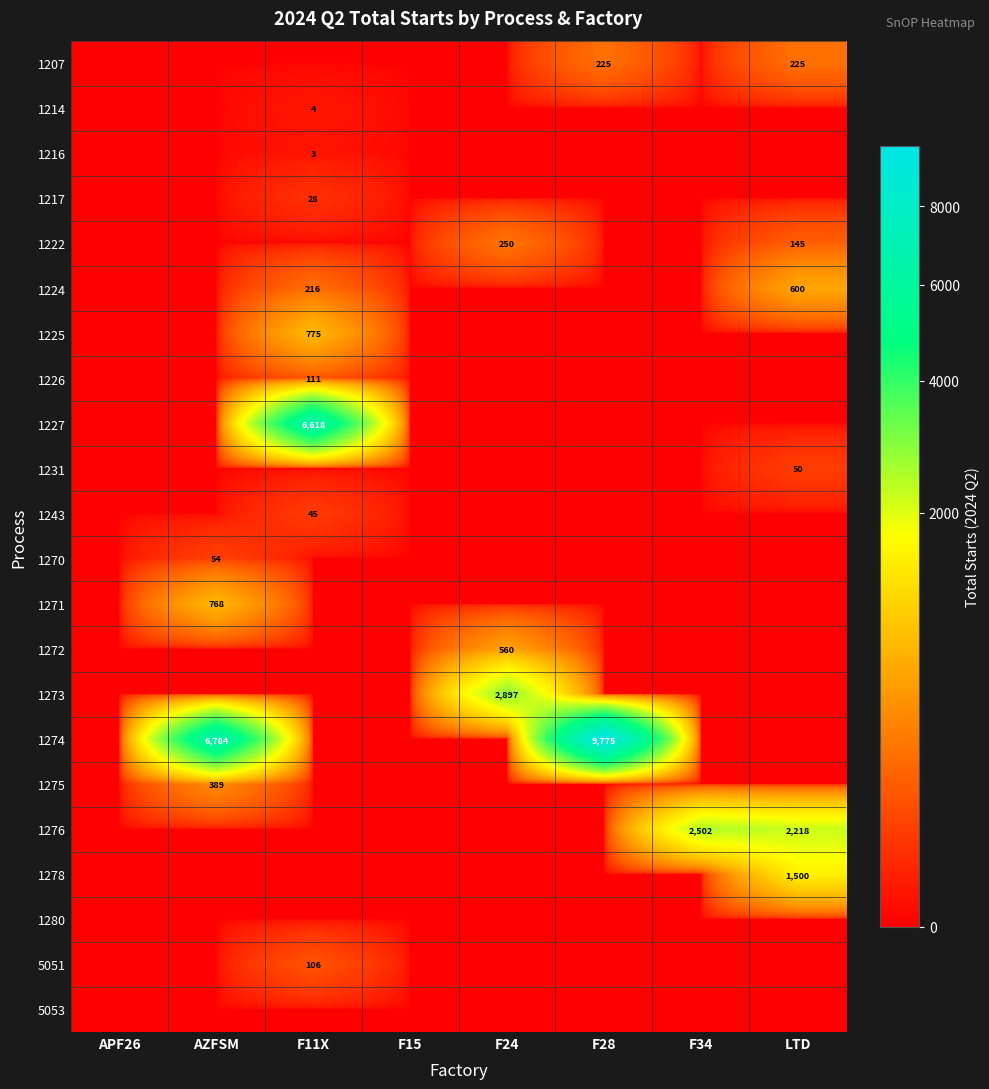

At how many categories does at least one series exceed 7691?

1